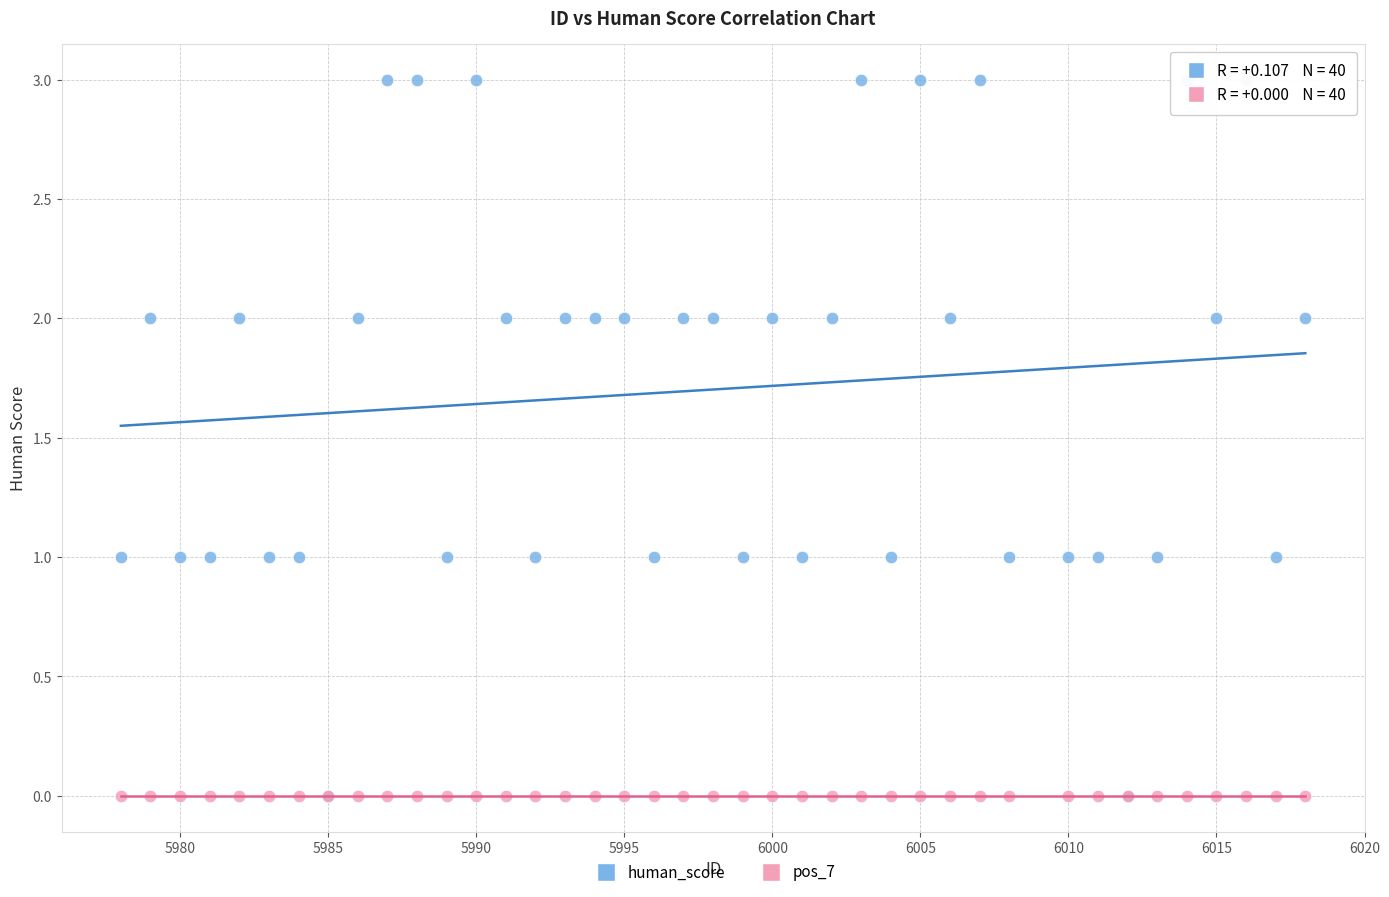

What are all the series names shown in the legend?

human_score, pos_7